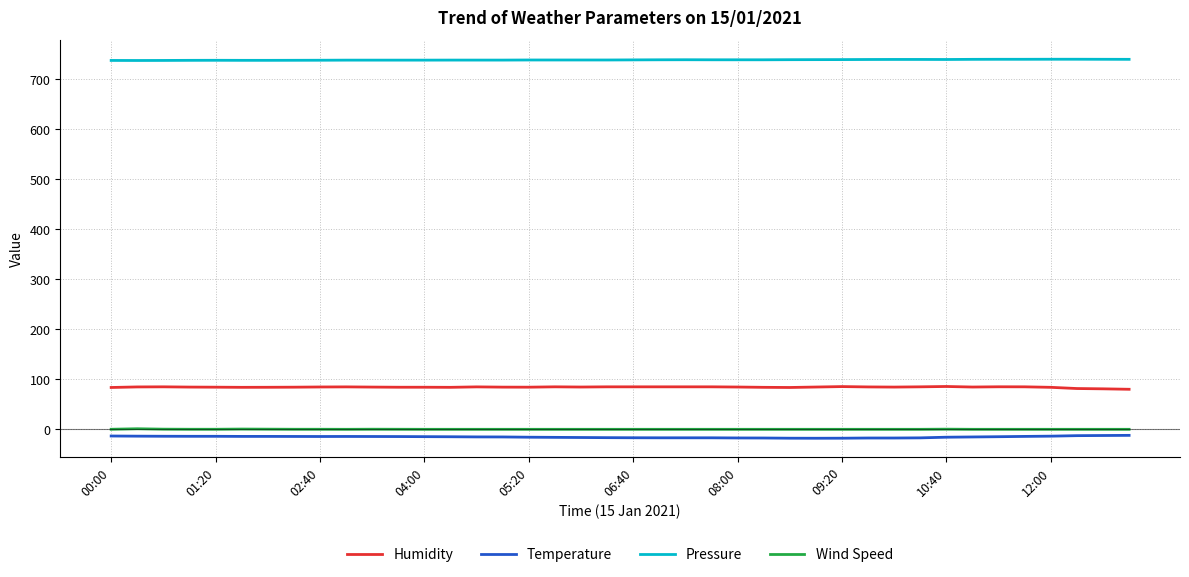

True or false: Wind Speed and Pressure cross at least once.

False